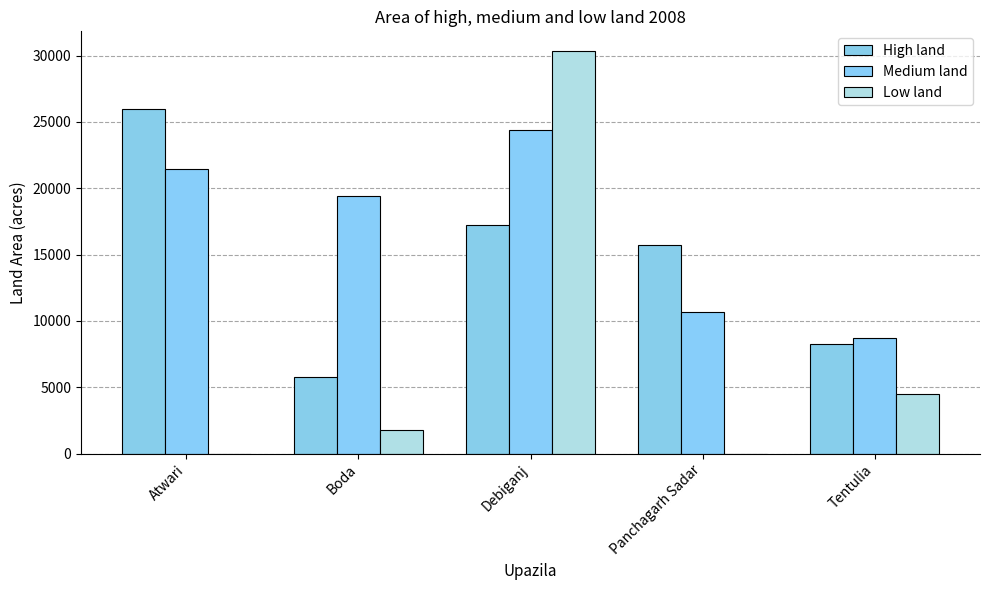

How many data points does each series have?

5